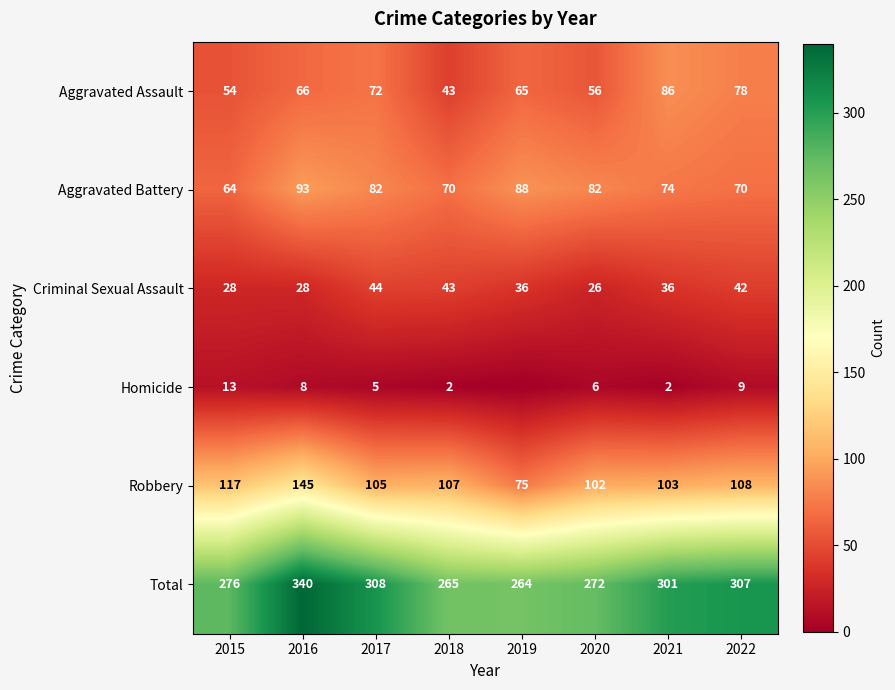

At which label does Total first exceed 301?

2016